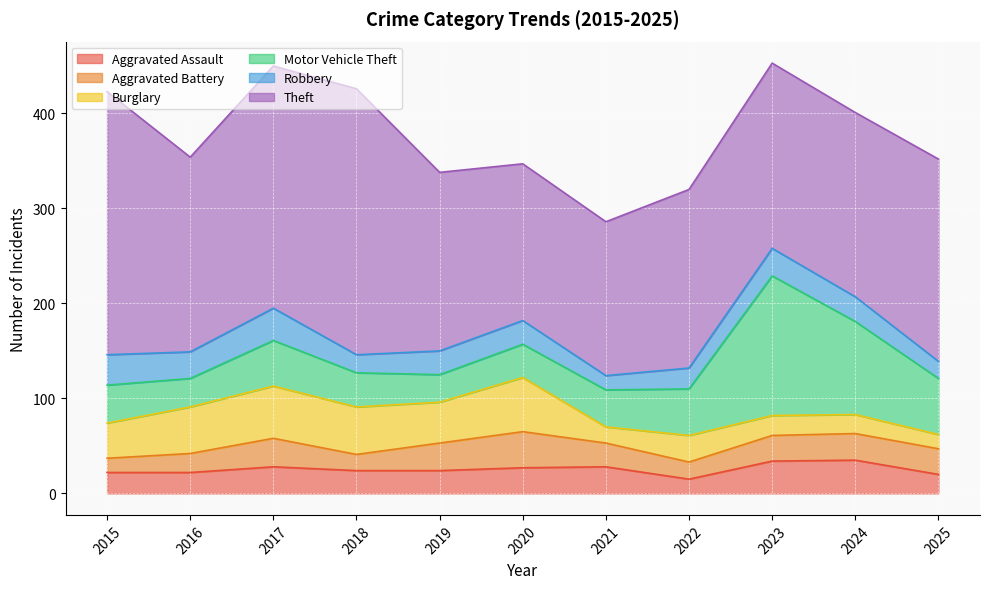

How many values in the Burglary series exceed 37?

5